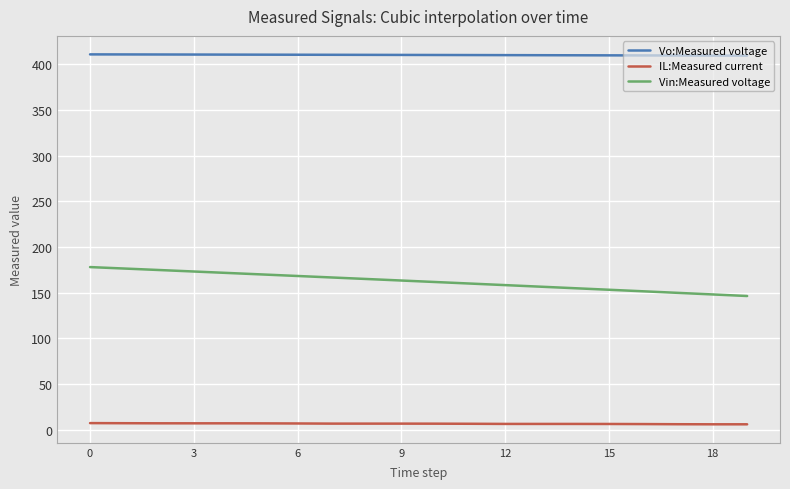

True or false: IL:Measured current and Vo:Measured voltage intersect in this chart.

False